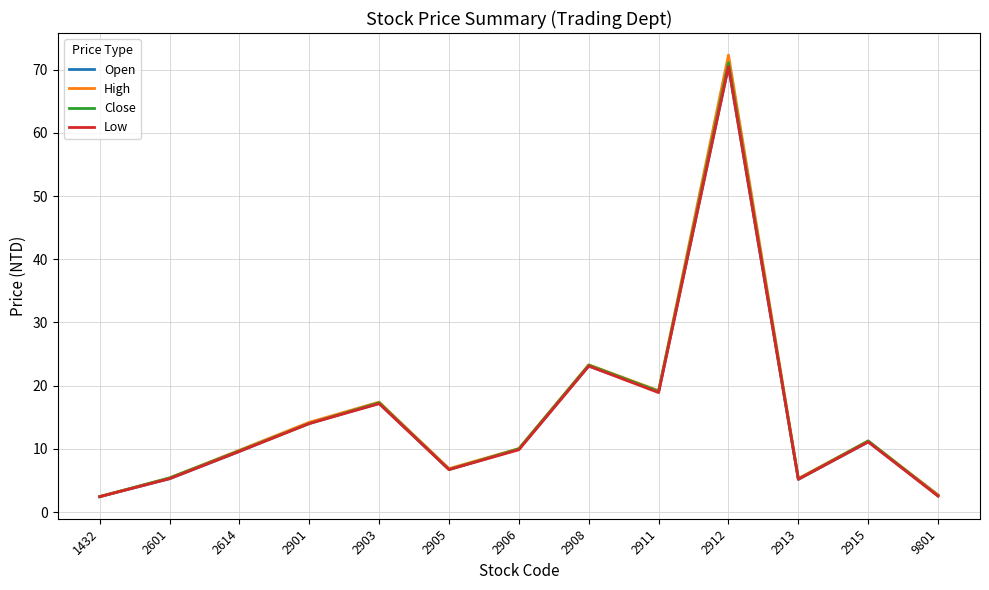

What value does the High series have at 1432?

2.4